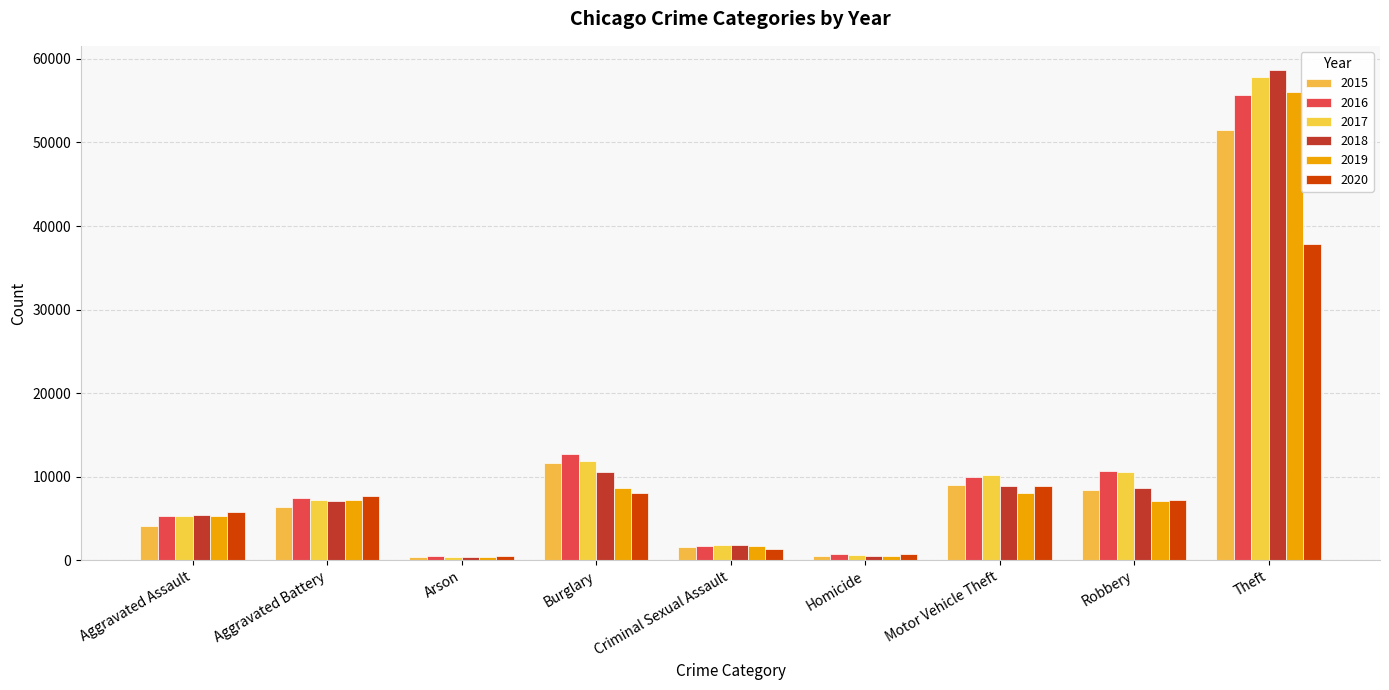

What are all the series names shown in the legend?

2015, 2016, 2017, 2018, 2019, 2020